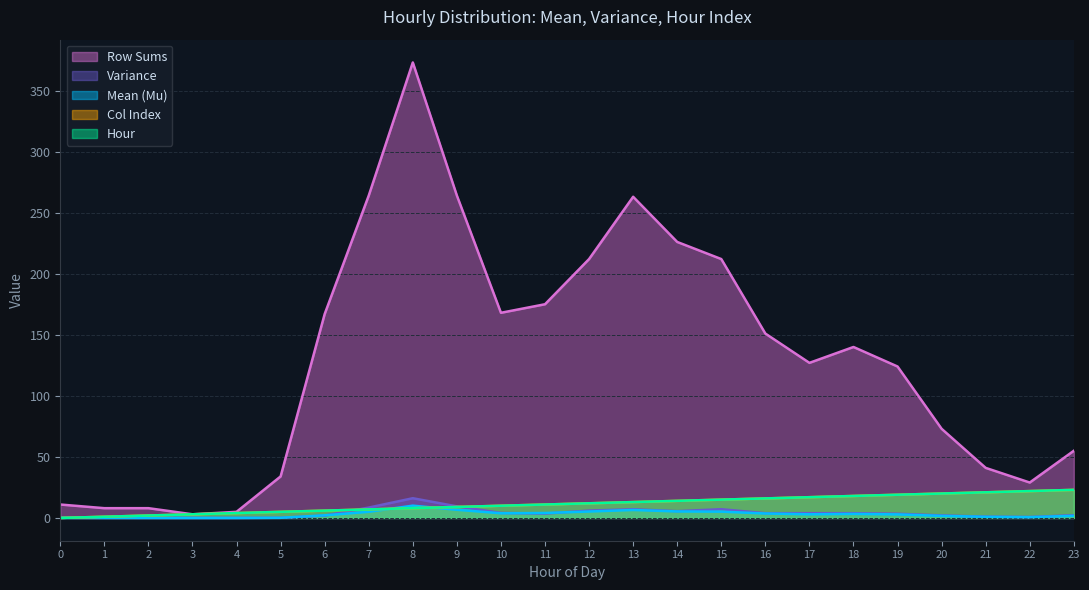

The col_3 series shows 12.0 at 12. True or false?

True